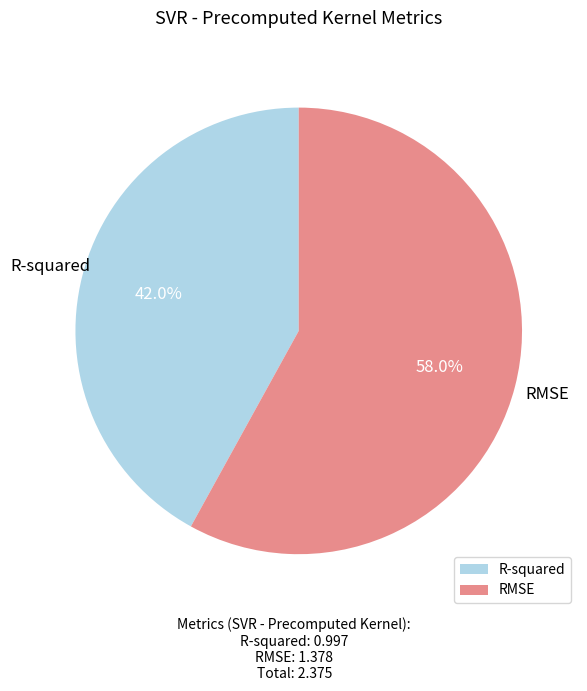

What is the ratio of the value at R-squared to the value at RMSE?

0.7